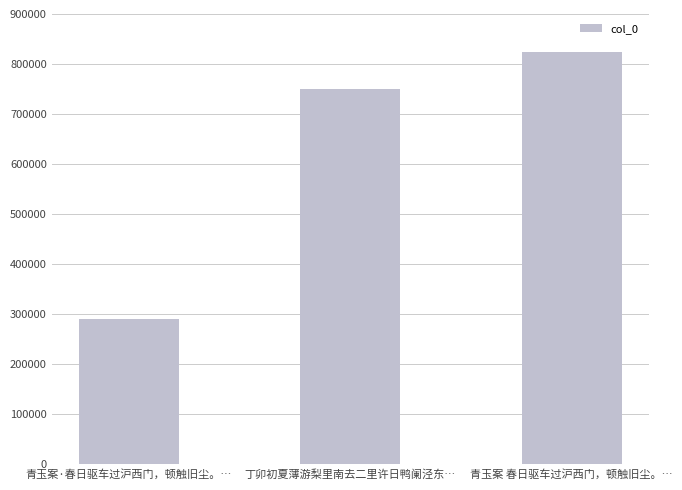

The value at 丁卯初夏薄游梨里南去二里许日鸭阑泾东… is 1162542. True or false?

False